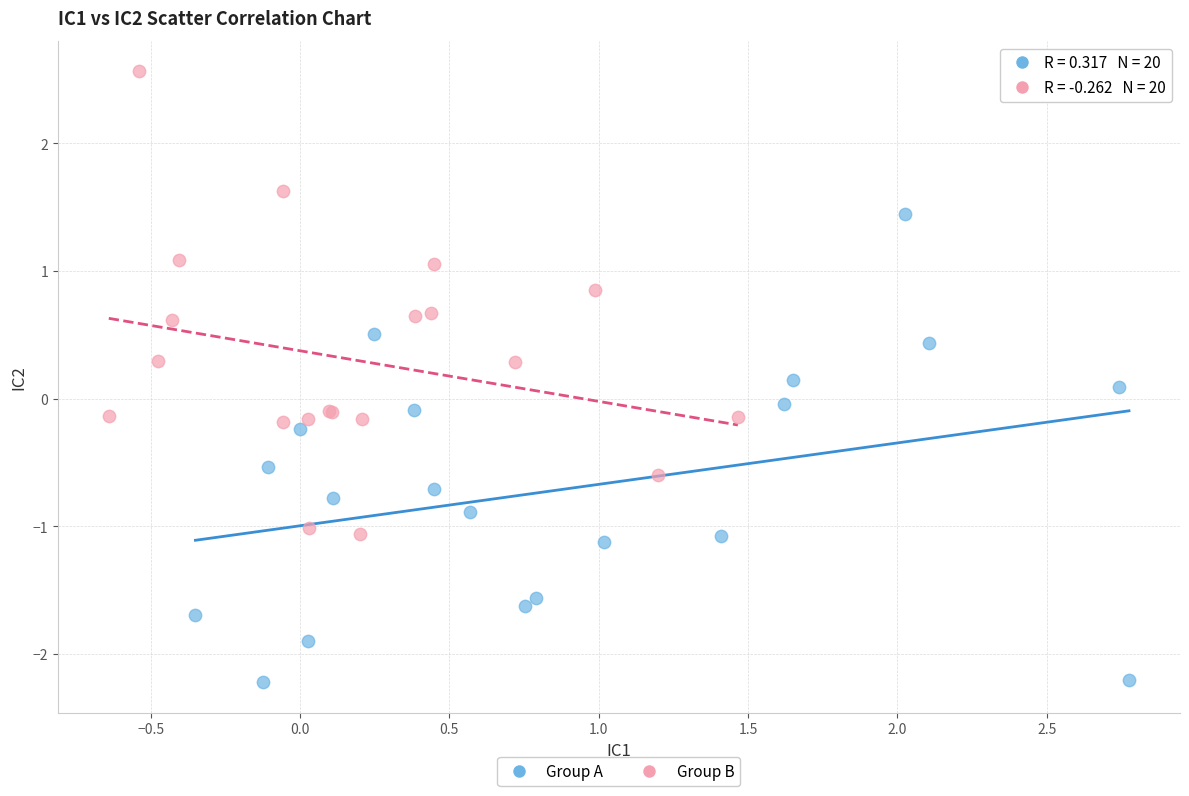

Which series contains the lowest Y value?

Group A